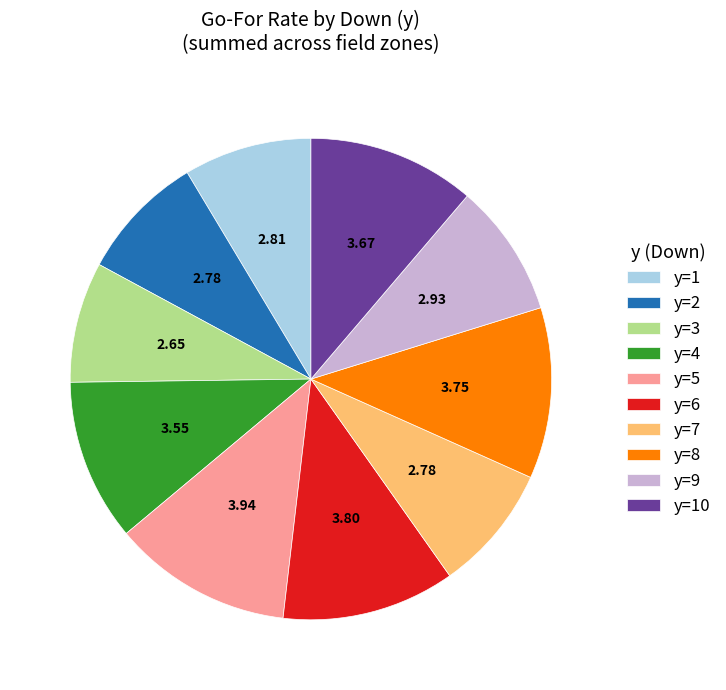

How many segments does this pie chart have?

10